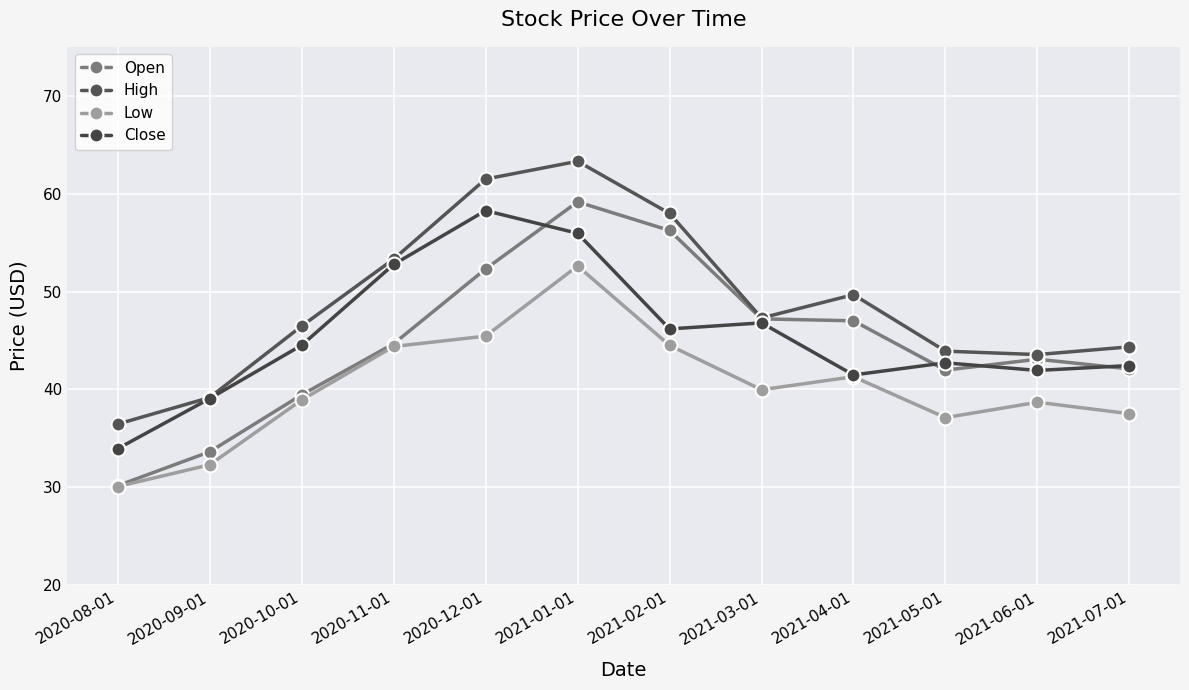

Where is the first local maximum for Close?

2020-12-01